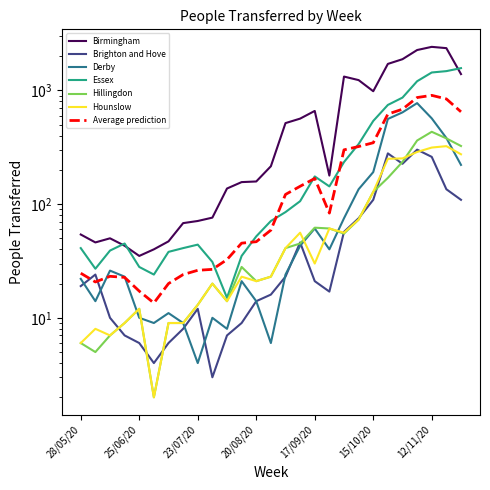

At how many categories does at least one series exceed 2243?

3